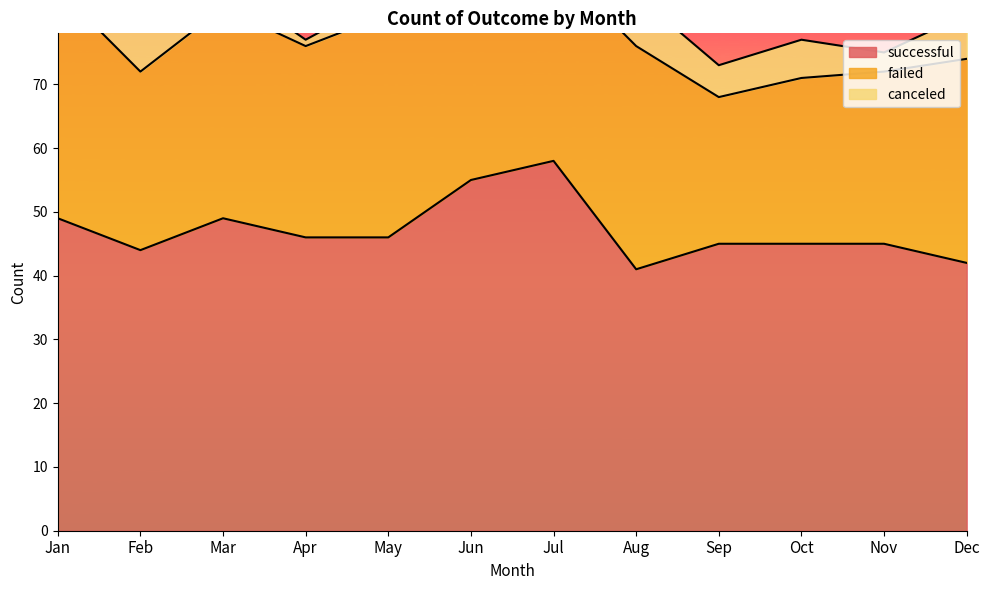

What is the average value of the canceled series?

5